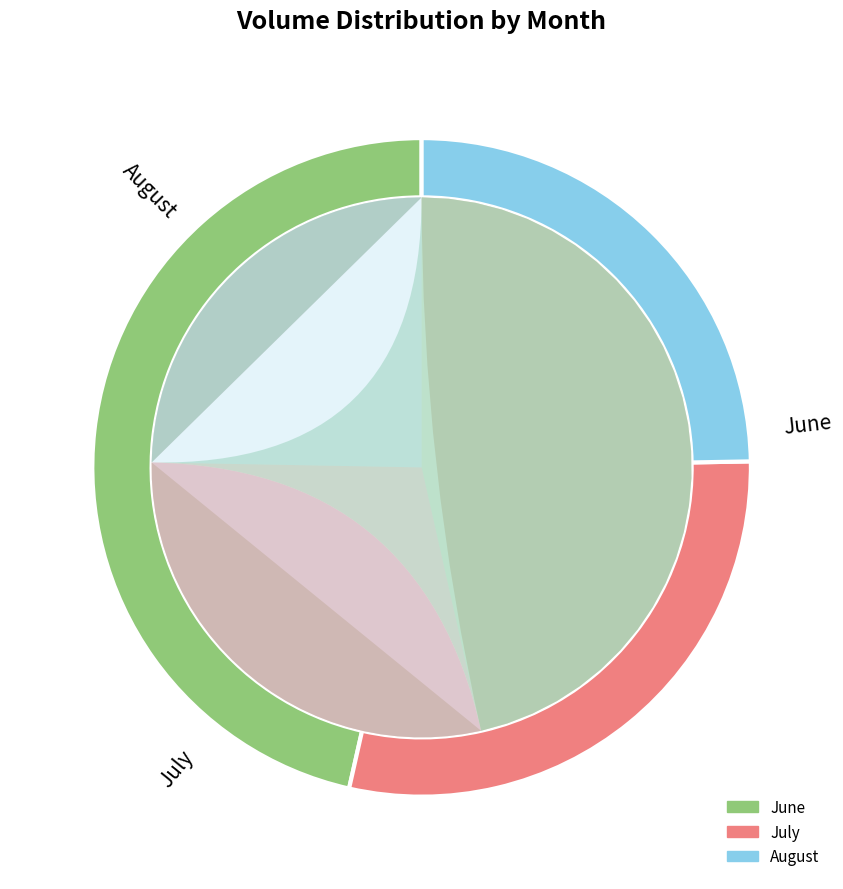

Is it true that 6 is 1% of the pie?

False